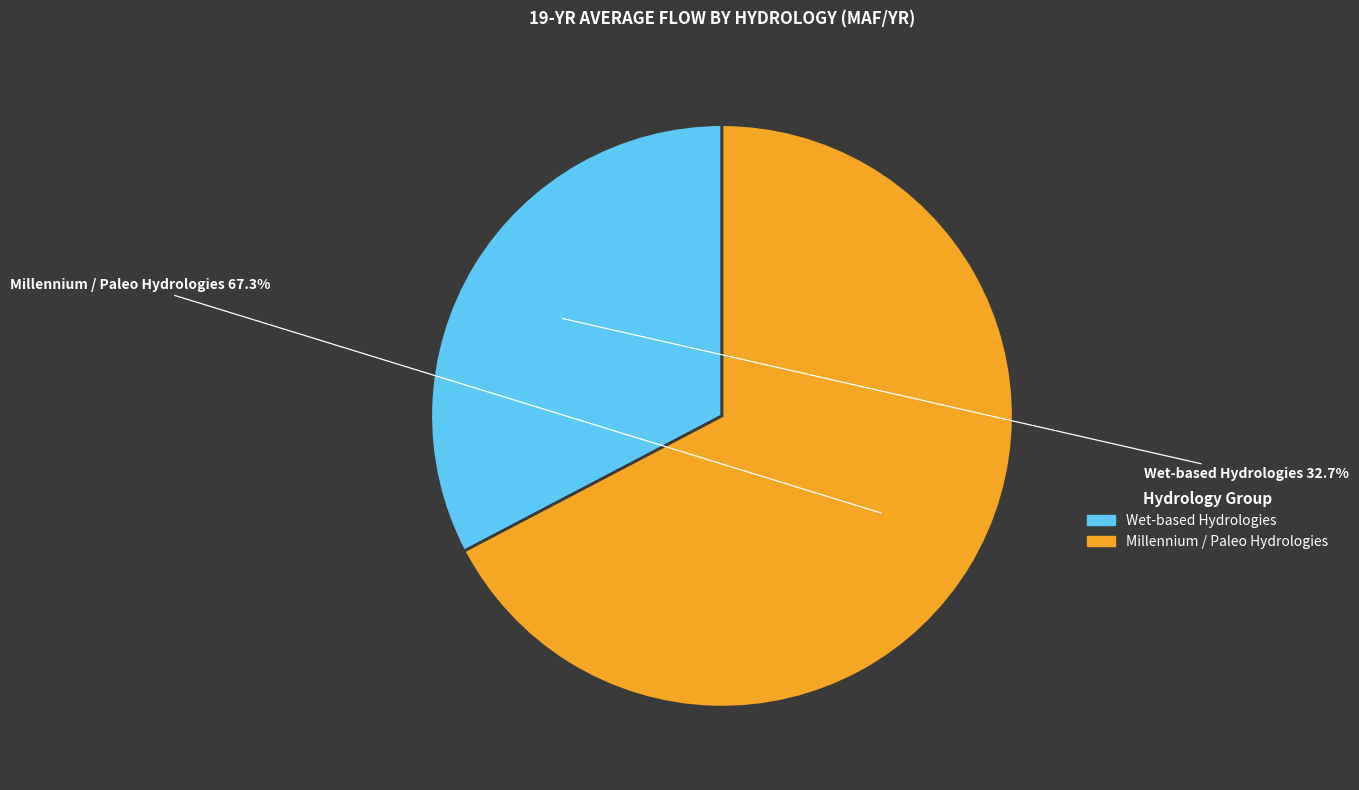

To the nearest percent, what is the difference between the largest and smallest slice percentages?

35%